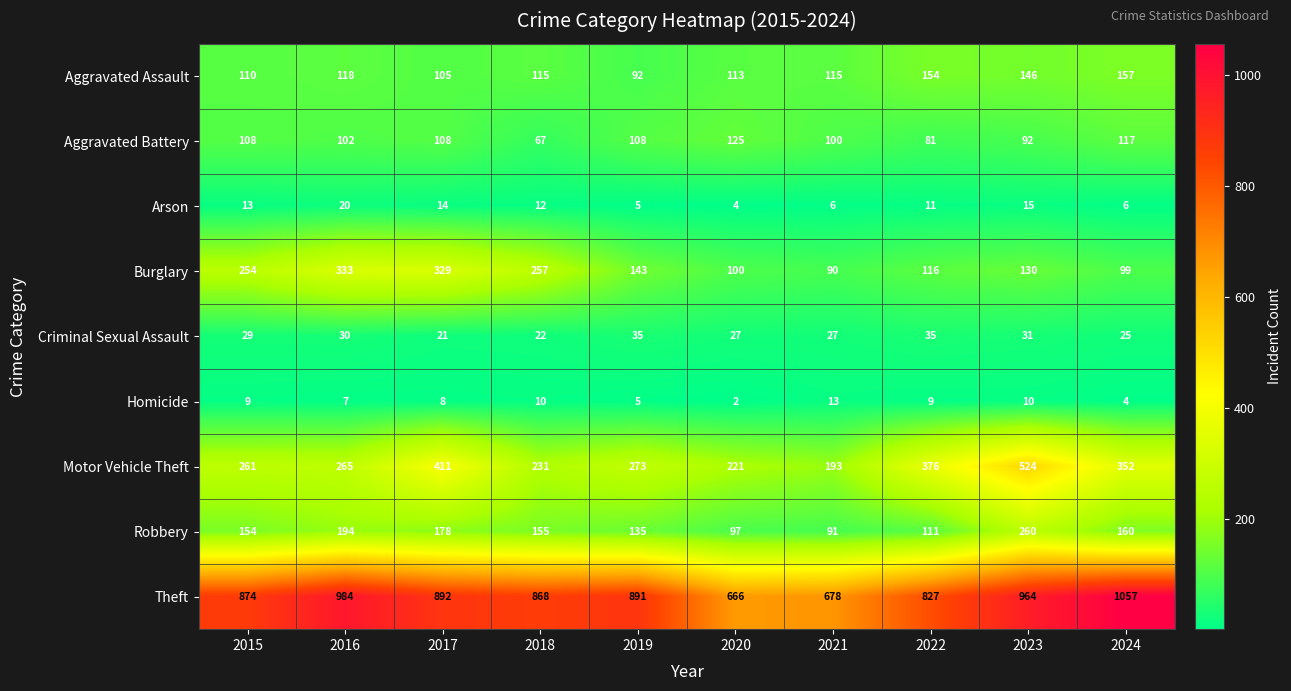

List the series in order of their peak value, highest first.

Theft, Motor Vehicle Theft, Burglary, Robbery, Aggravated Assault, Aggravated Battery, Criminal Sexual Assault, Arson, Homicide